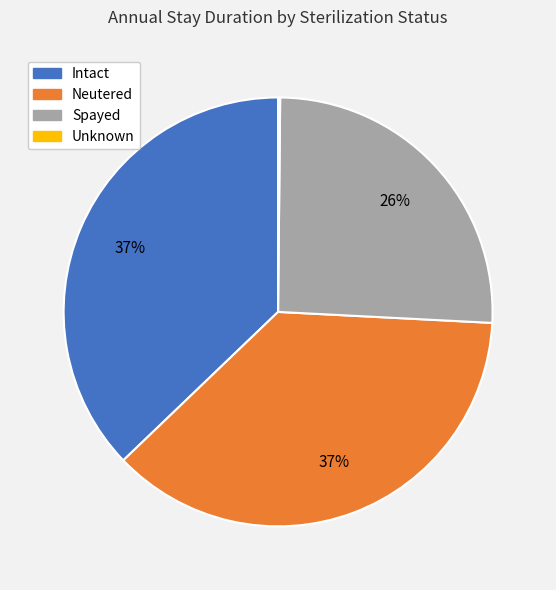

To the nearest percent, what percentage of the pie is Spayed?

26%